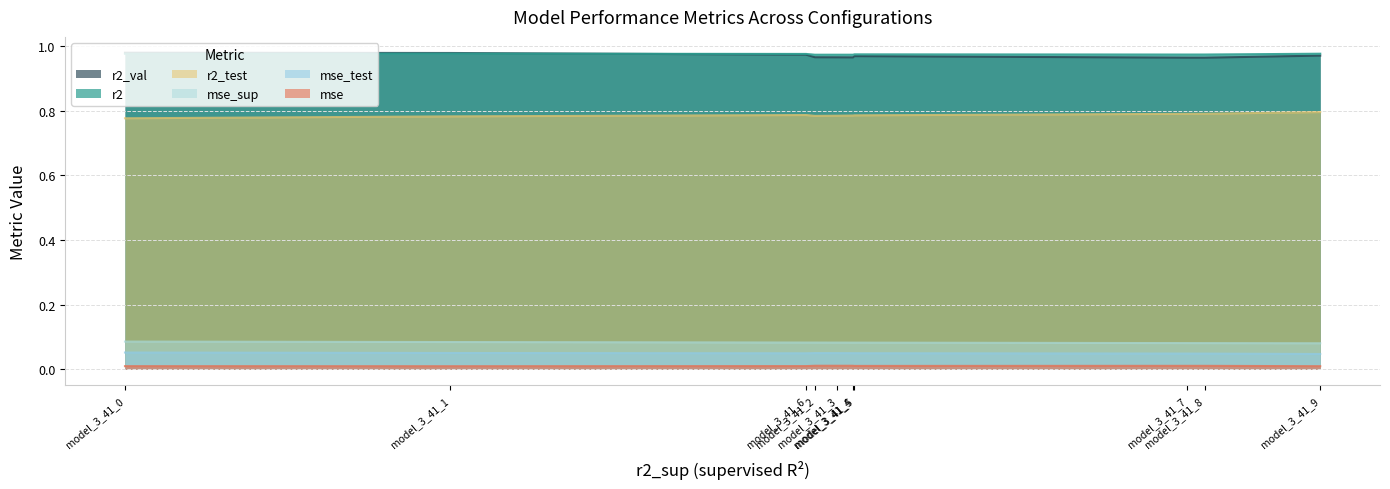

True or false: r2_test and mse_test cross at least once.

False